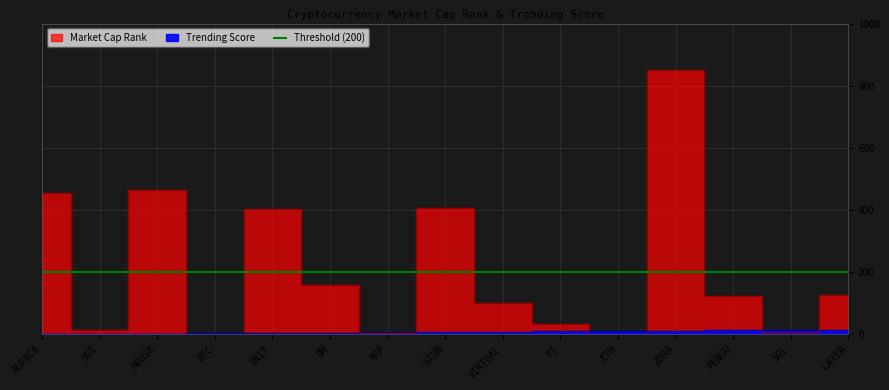

What is the total value across all series at PENGU?

135